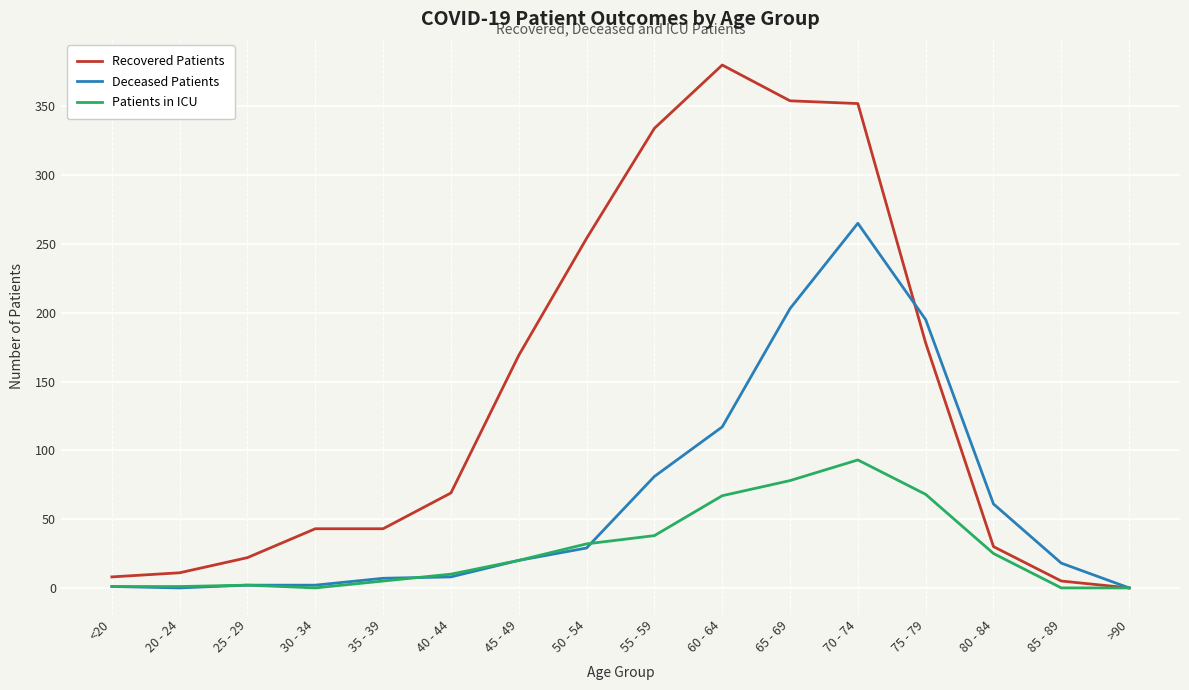

Rank the series at 75 - 79 from lowest to highest value.

Patients in ICU, Recovered Patients, Deceased Patients